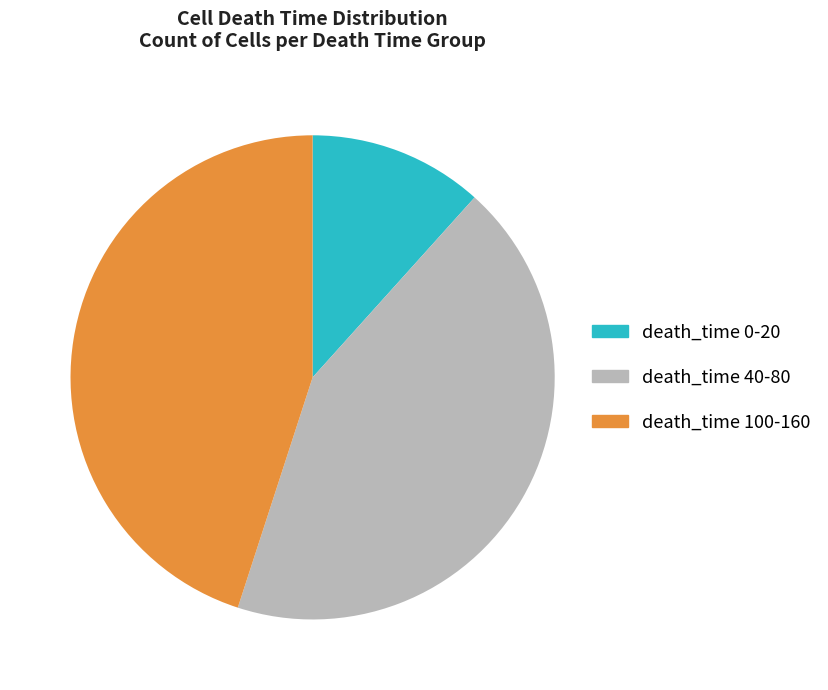

Which has a higher value, death_time 40-80 or death_time 0-20?

death_time 40-80